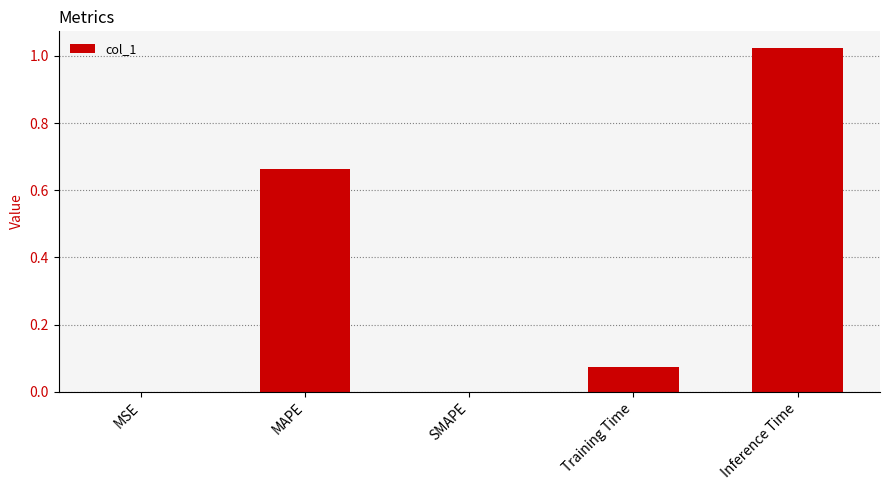

True or false: the data shows 0.0 at MSE.

True